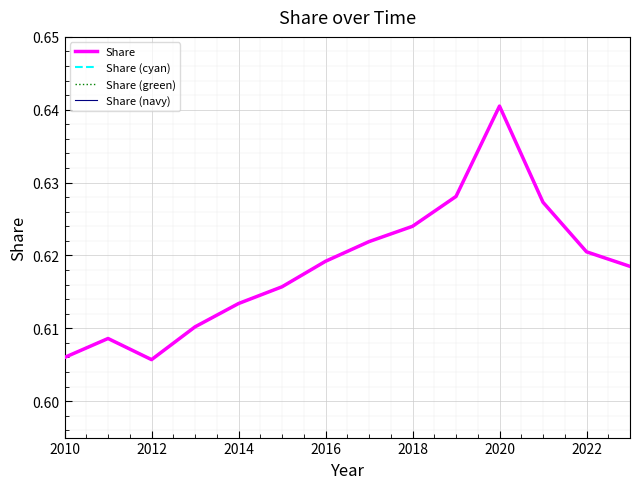

How many lines are shown in the chart?

4